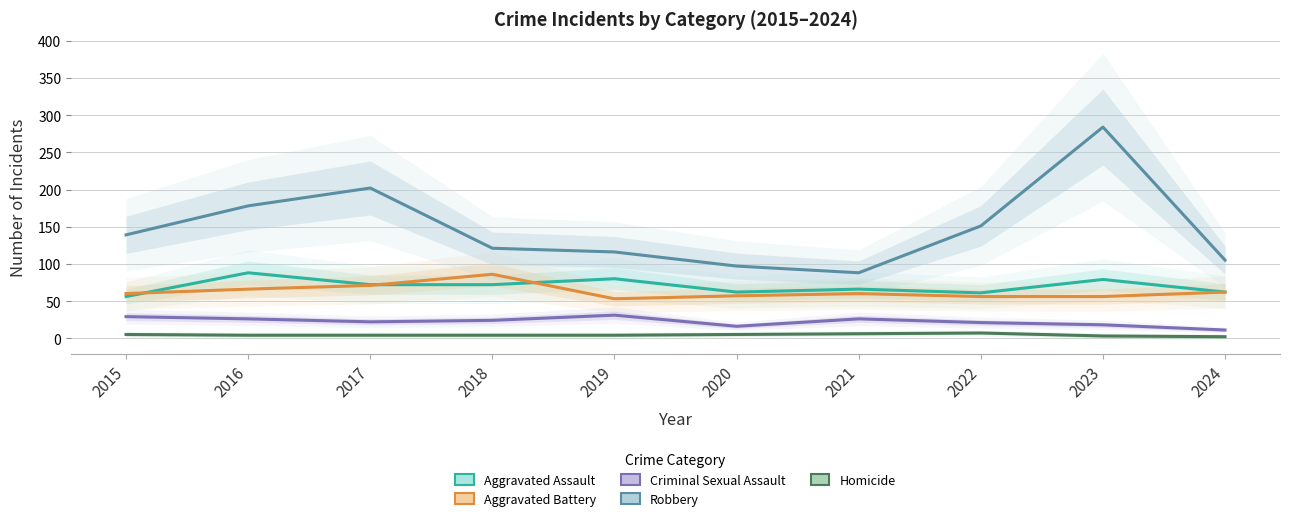

What is the difference between the maximum and second lowest values in the Robbery series?

187